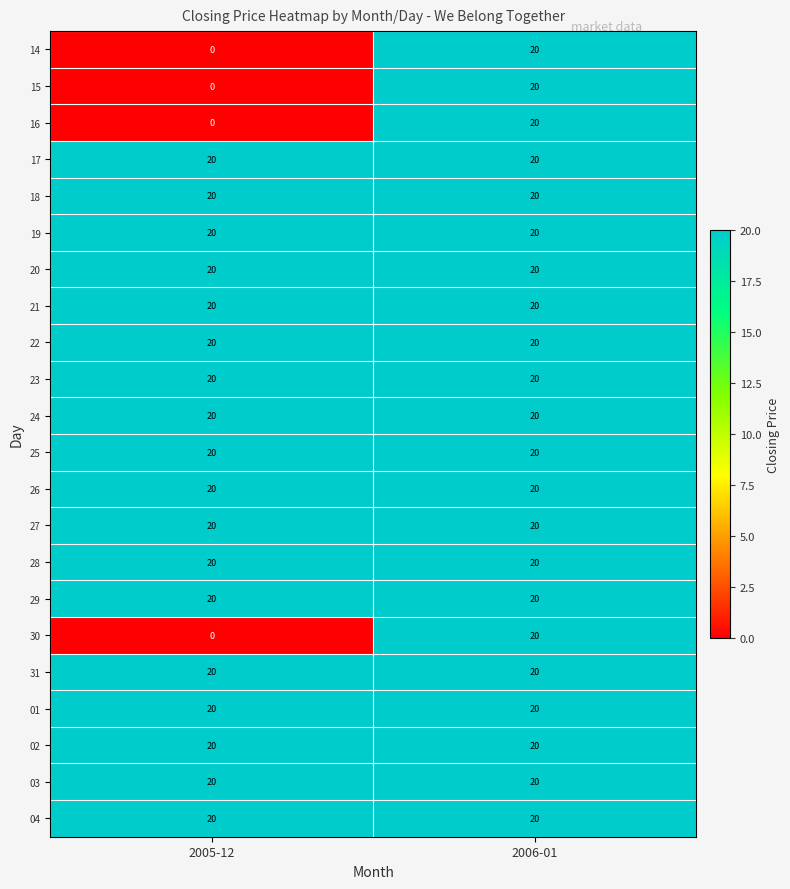

The value of 23 at 2006-01 is 20. True or false?

True